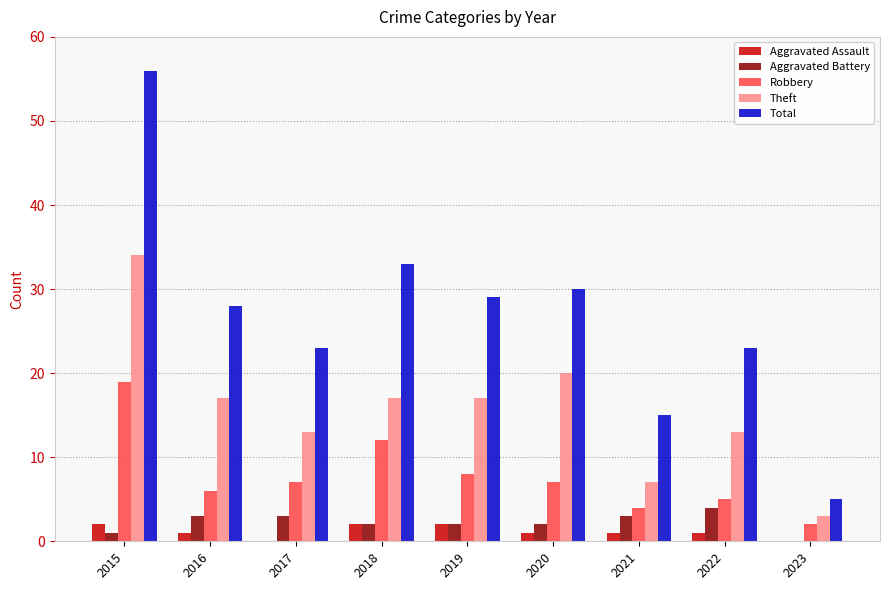

At which category is the sum across all series the highest?

2015